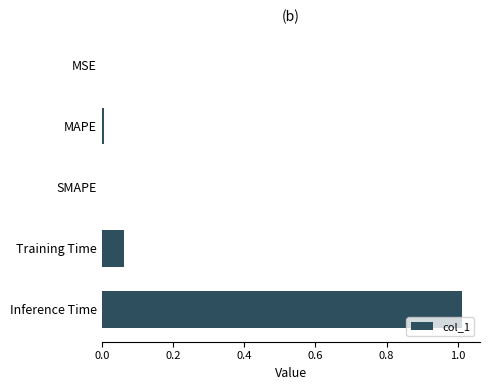

Which category has the highest value across all series?

Inference Time